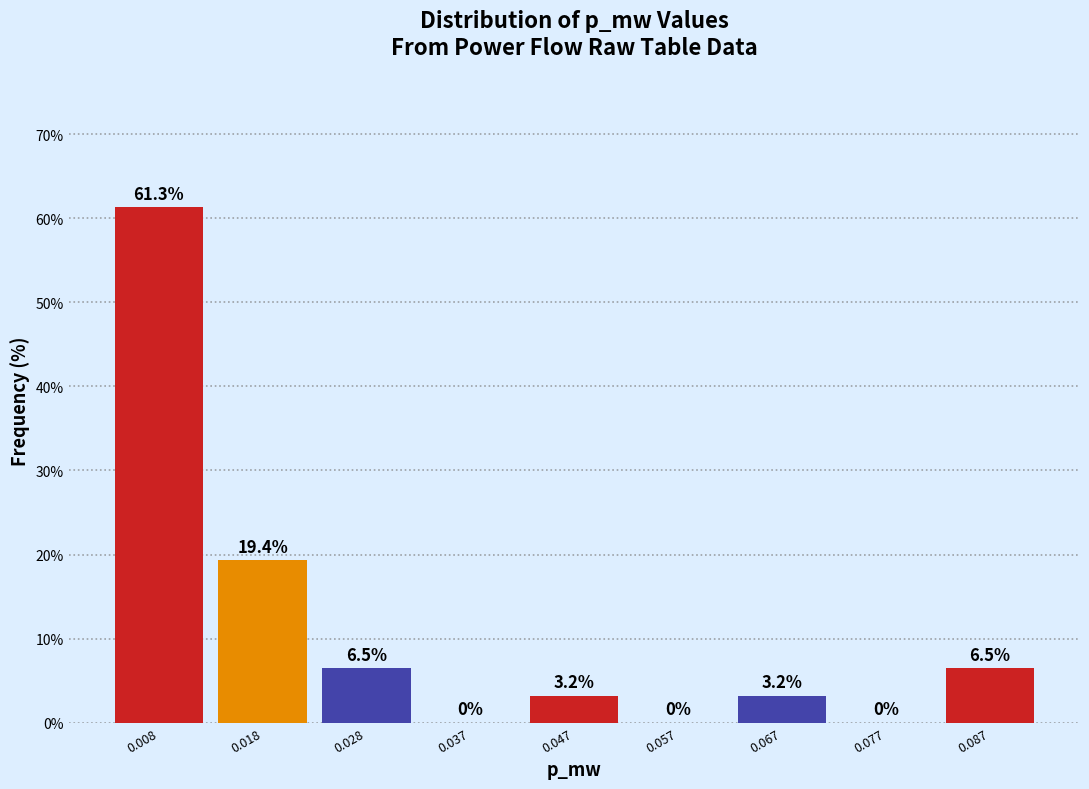

How tall is the bar that spans 0.013 to 0.023 on the x-axis? The bar edges are not printed on the chart, so give them approximately, as read against the axis.

19.4